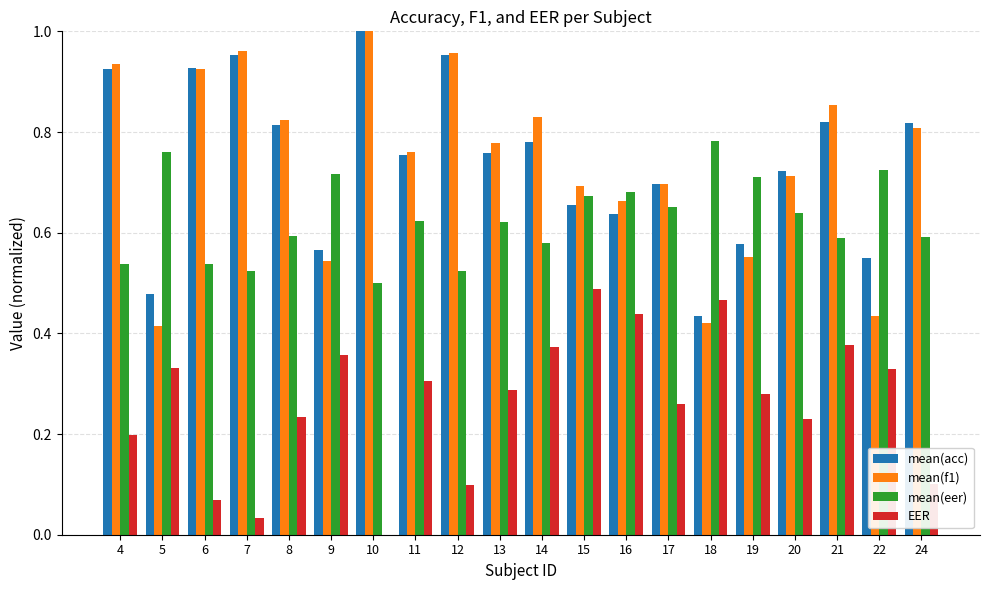

At which category does the chart reach its peak across all series?

10